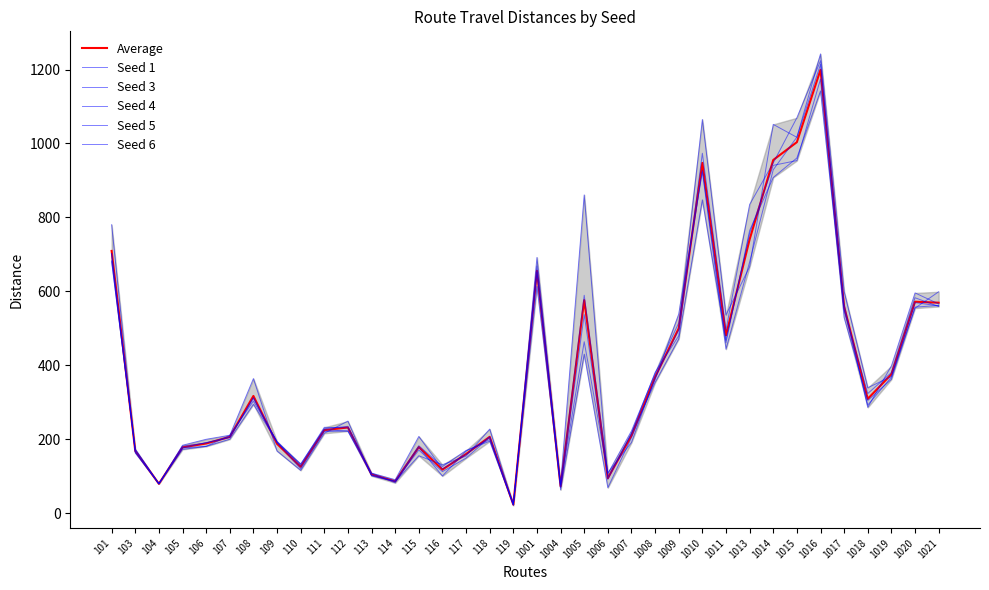

What is the difference between the second highest and second lowest values in the Seed 6 series?

885.4